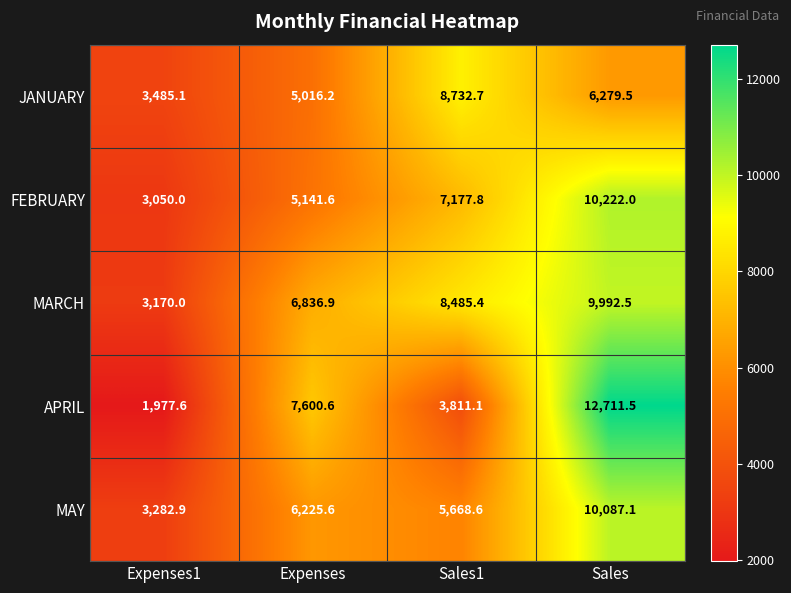

How many data points does each series have?

4